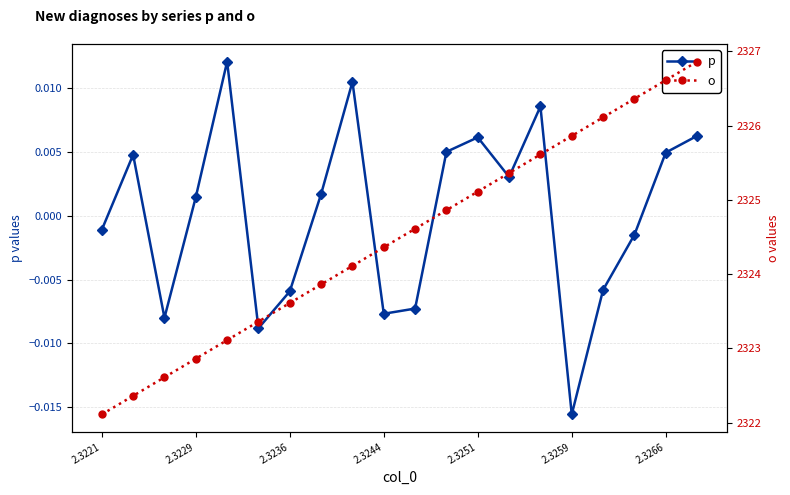

Count the number of data series in this chart.

2